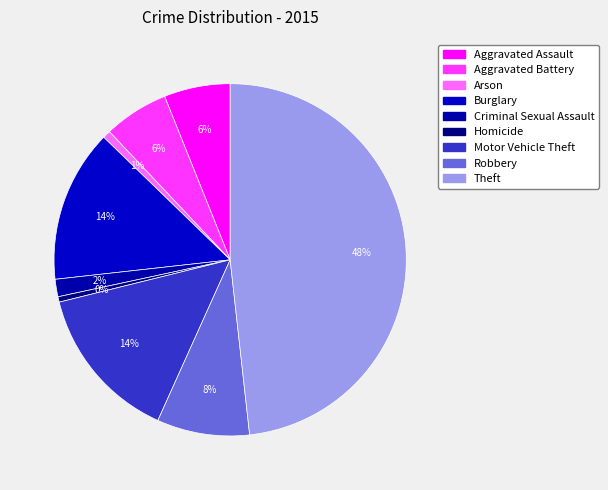

Does Aggravated Assault represent more than half of the total?

No